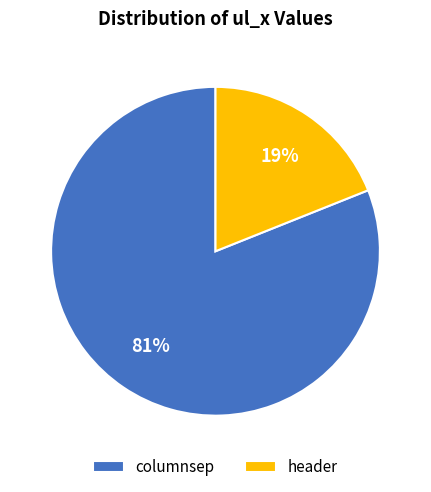

What is the largest slice in the pie chart?

columnsep